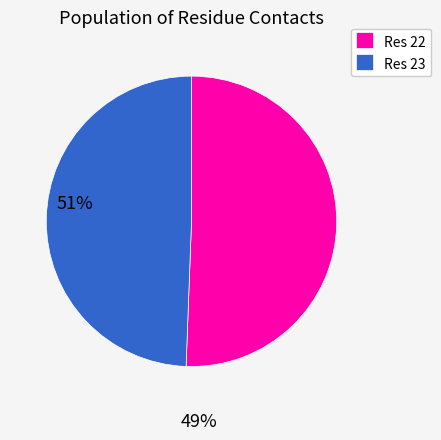

Is the sum of Res 22 and Res 23 greater than half?

Yes